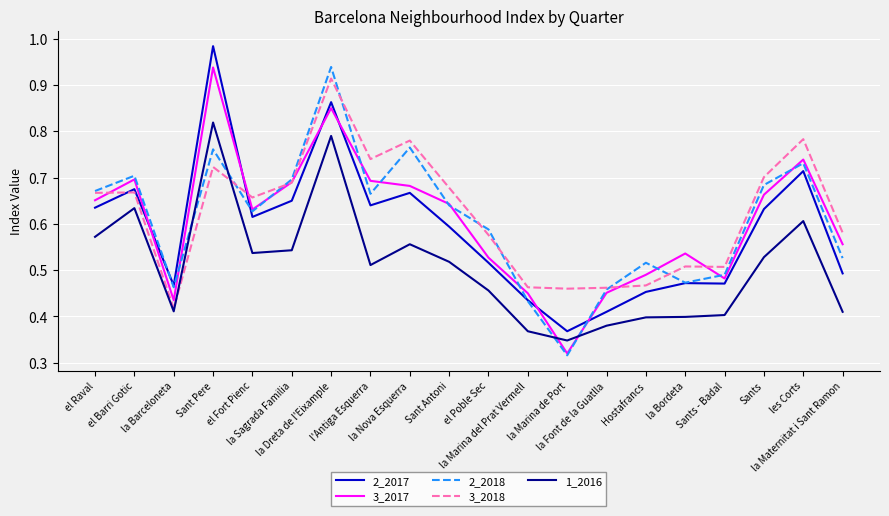

Which series ends up on top after the final intersection of 2_2017 and 3_2017?

3_2017